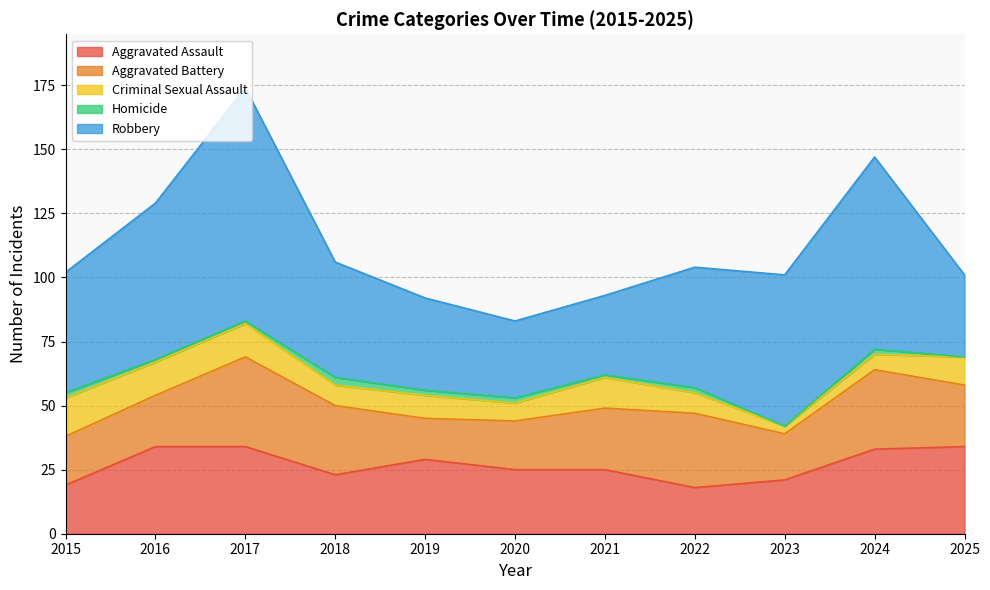

How many values in the Aggravated Assault series exceed 25?

5